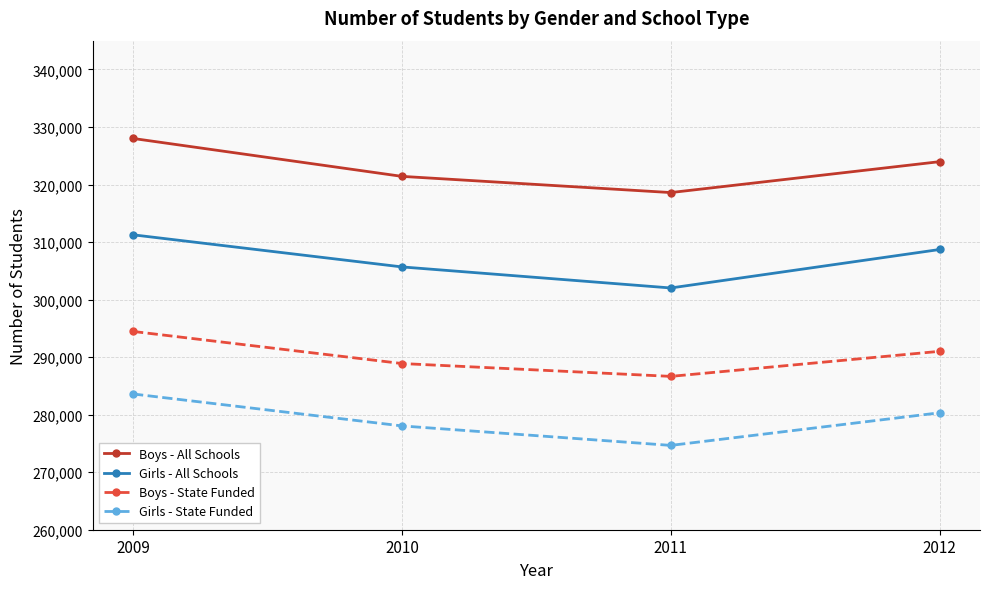

Reading left to right, what are all the values shown in this chart?

Boys - All Schools: 2009=328005	2010=321415	2011=318599	2012=323971
Girls - All Schools: 2009=311258	2010=305678	2011=302018	2012=308705
Boys - State Funded: 2009=294465	2010=288885	2011=286652	2012=291008
Girls - State Funded: 2009=283595	2010=278042	2011=274656	2012=280326